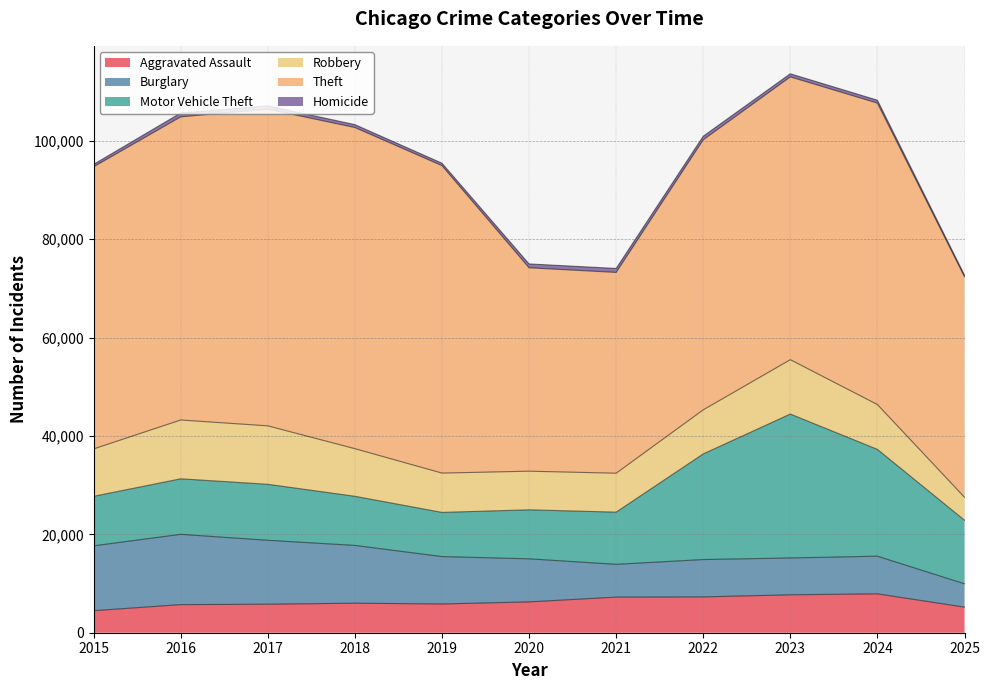

Rank the categories by Robbery value from lowest to highest.

2025, 2020, 2021, 2019, 2022, 2024, 2015, 2018, 2023, 2017, 2016